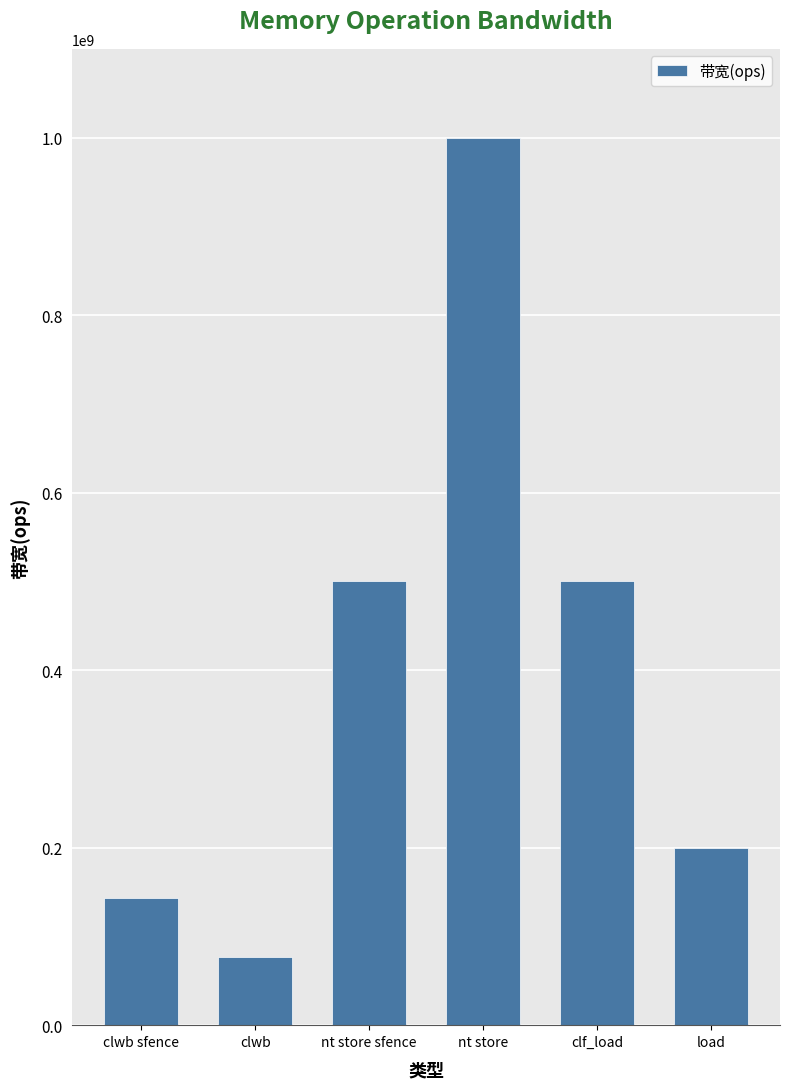

What is the approximate value at clf_load?

500000000